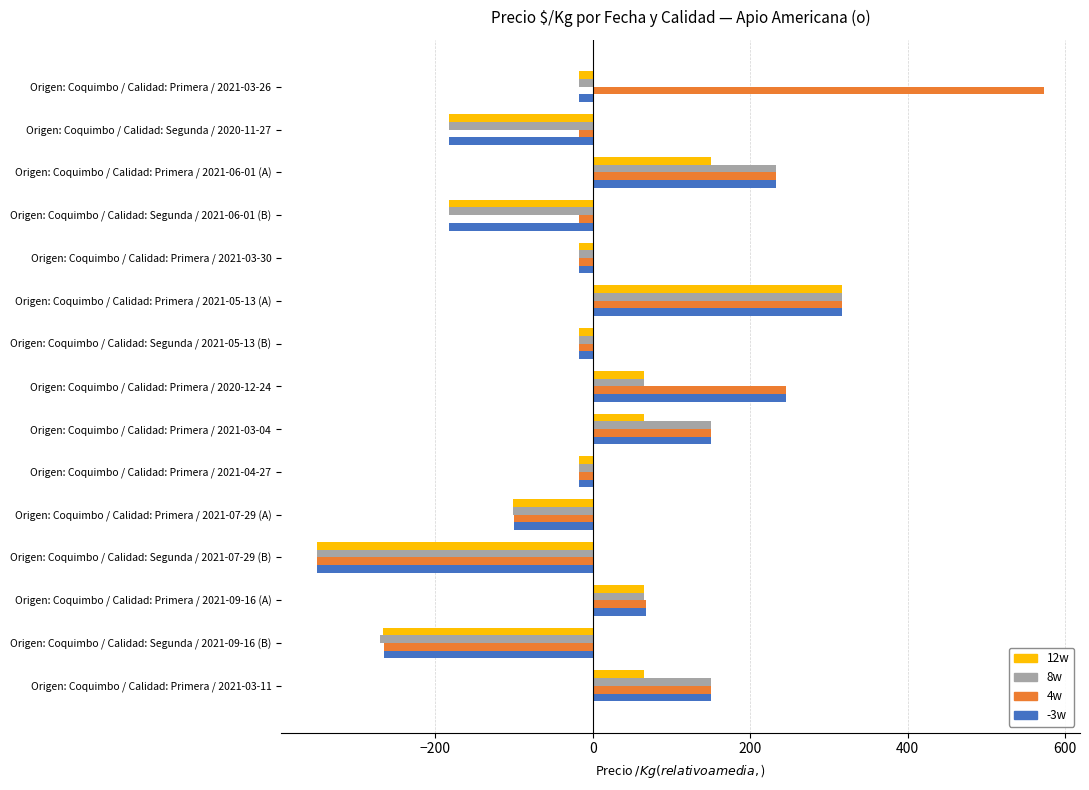

What is the difference between the second highest and minimum values in the 4w series?

667